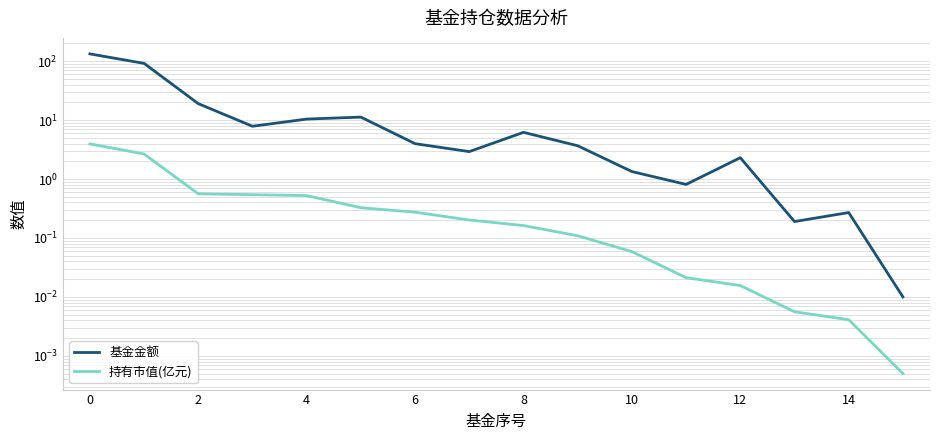

Is this an area chart (filled region under the line)?

No